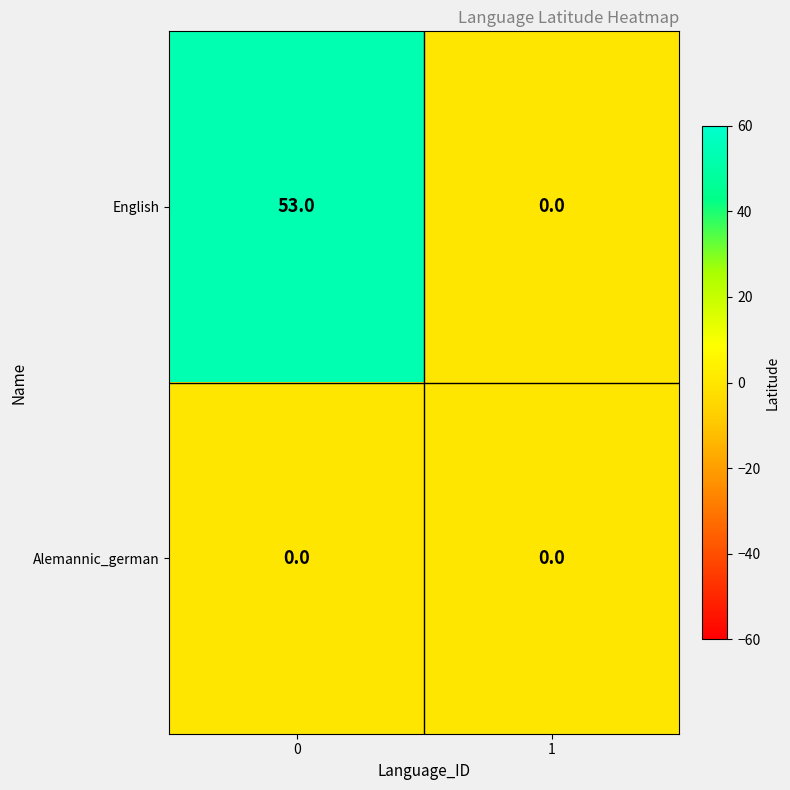

Reading left to right, transcribe all the data shown in this chart.

English: 0=53	1=0
Alemannic_german: 0=0	1=0